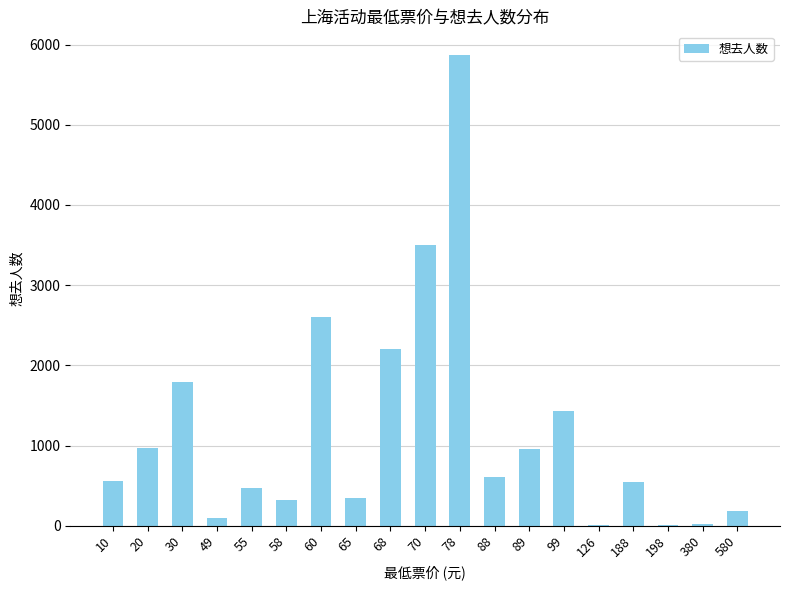

What is the change in value from 58 to 60?

+2279